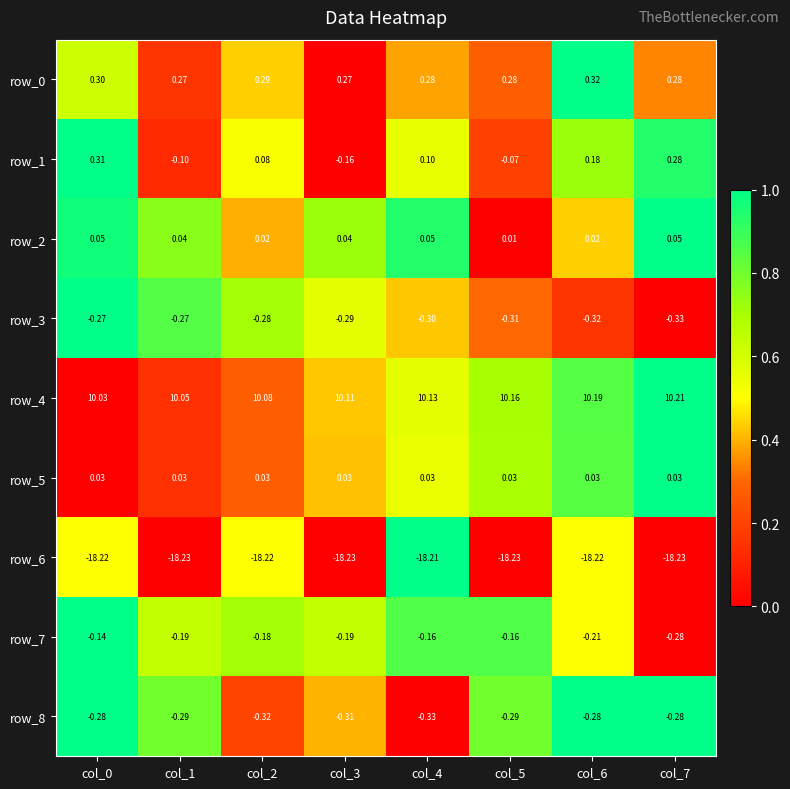

Between col_3 and col_5, which series saw the biggest shift?

row_1